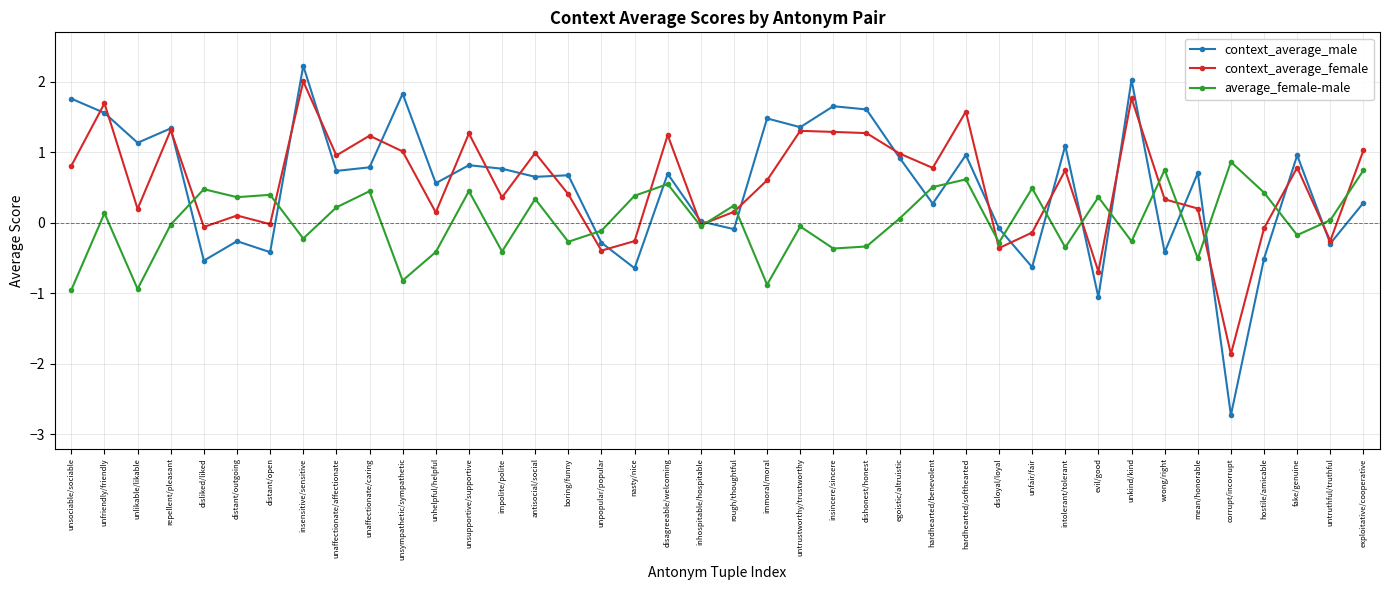

After their last crossing, which series has the higher values: average_female-male or context_average_male?

average_female-male